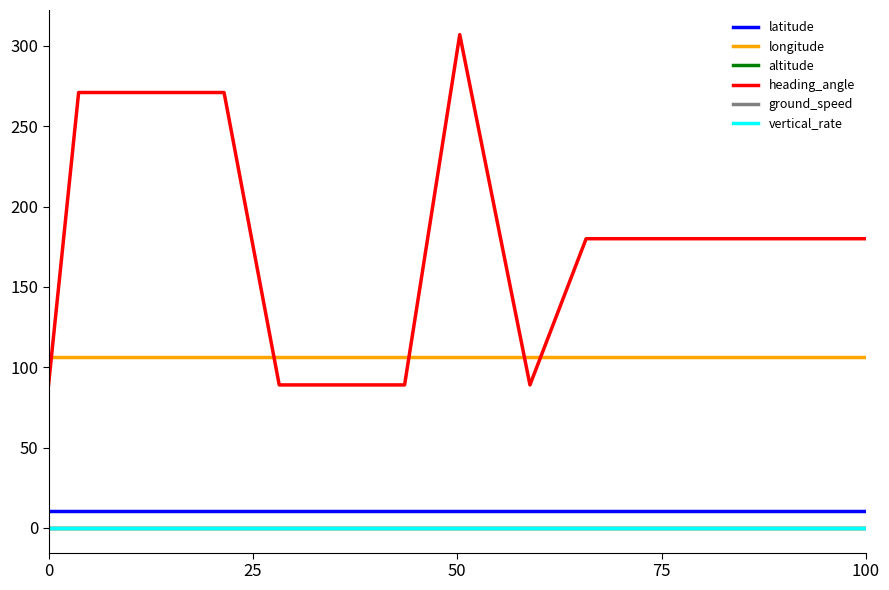

Does the chart display data point markers on the line(s)?

No